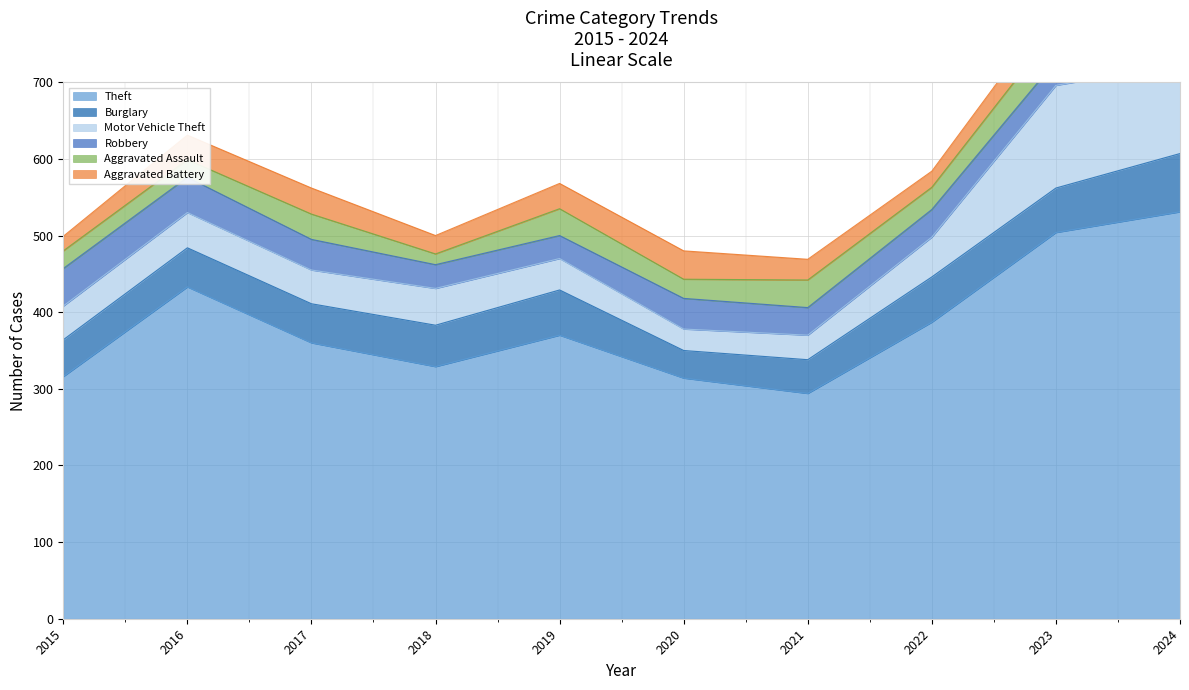

Which series changed the most between 2015 and 2022?

Theft